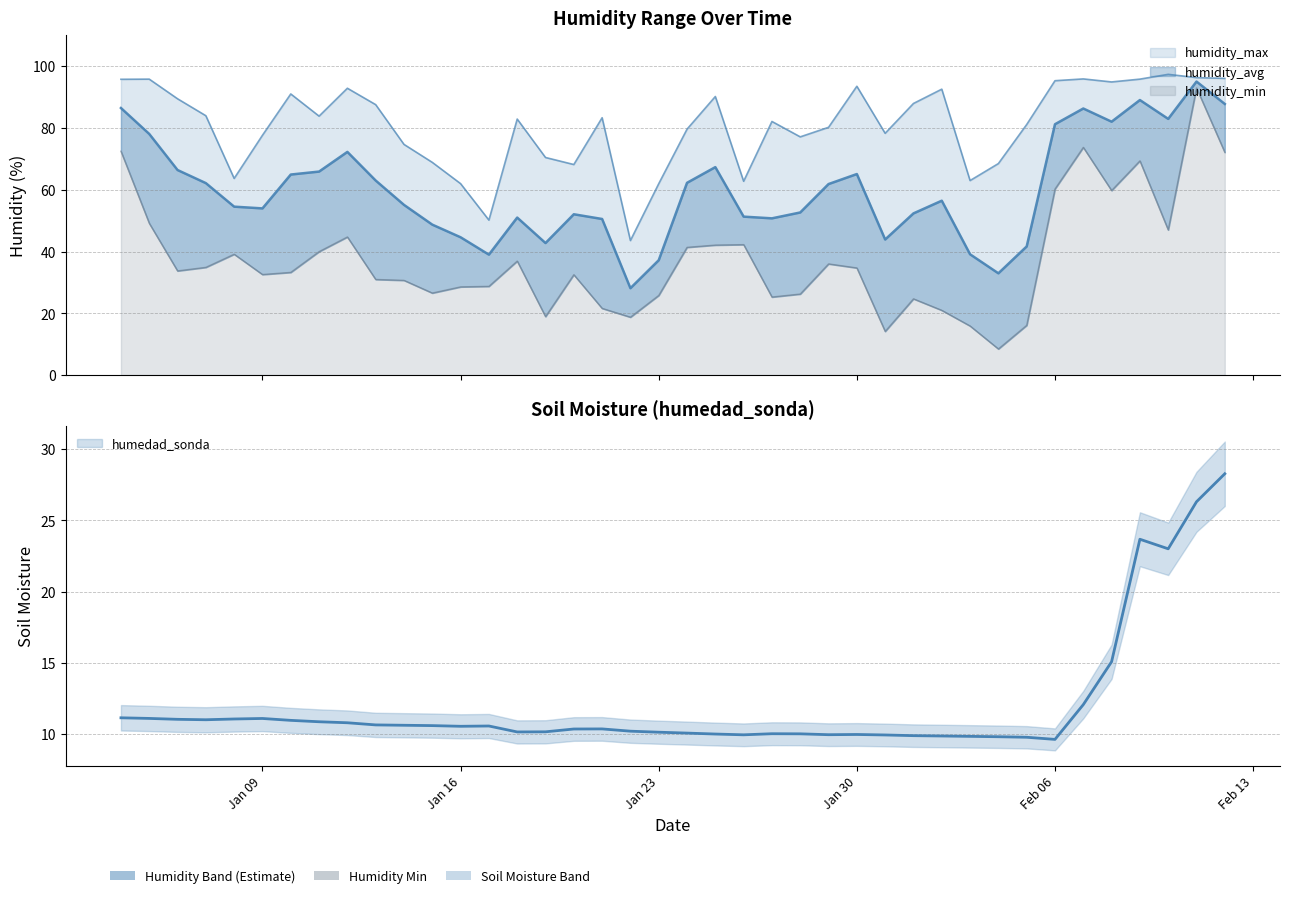

What is the sum of all humedad_sonda values?

481.0